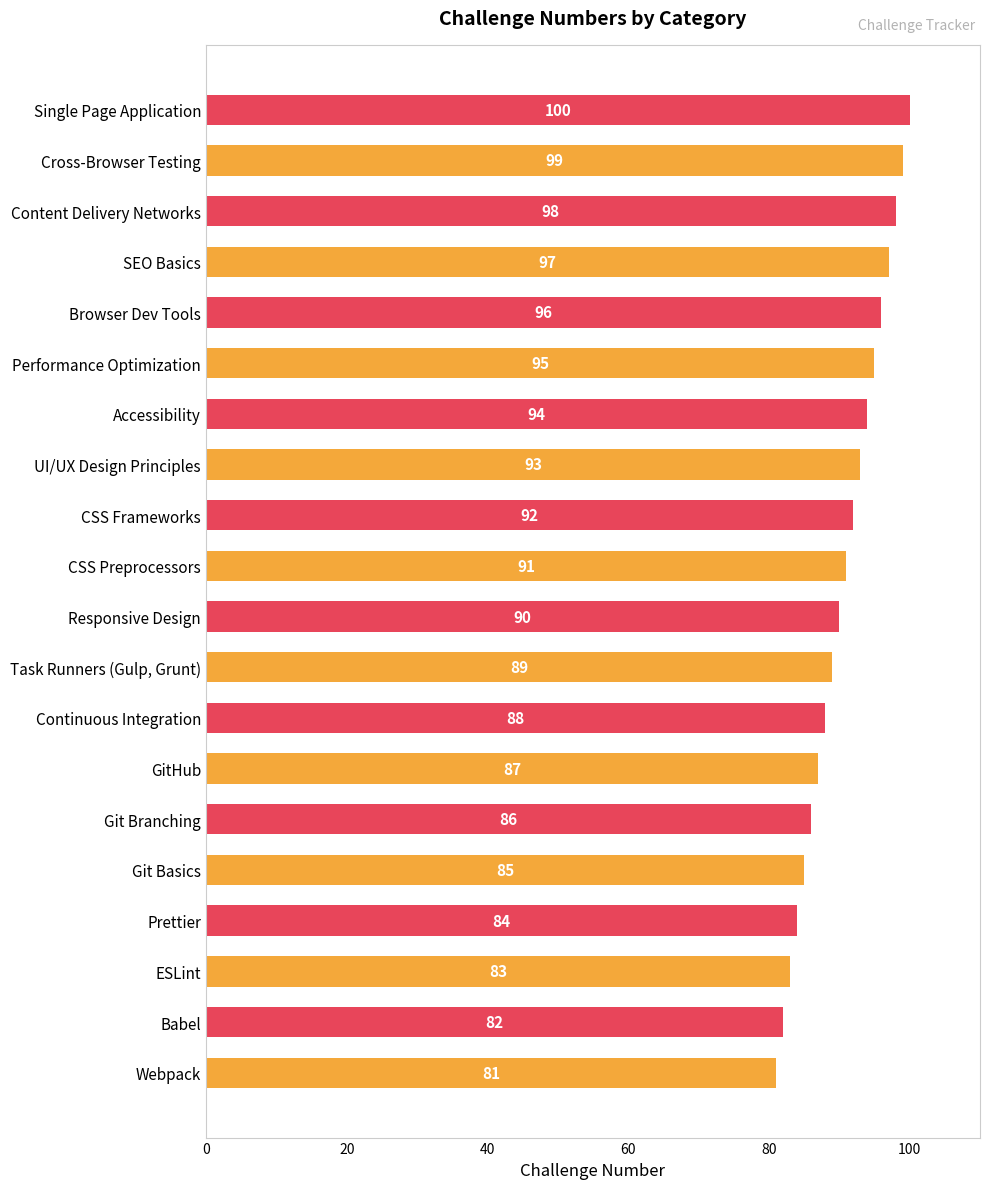

What is the maximum value shown in the chart?

100